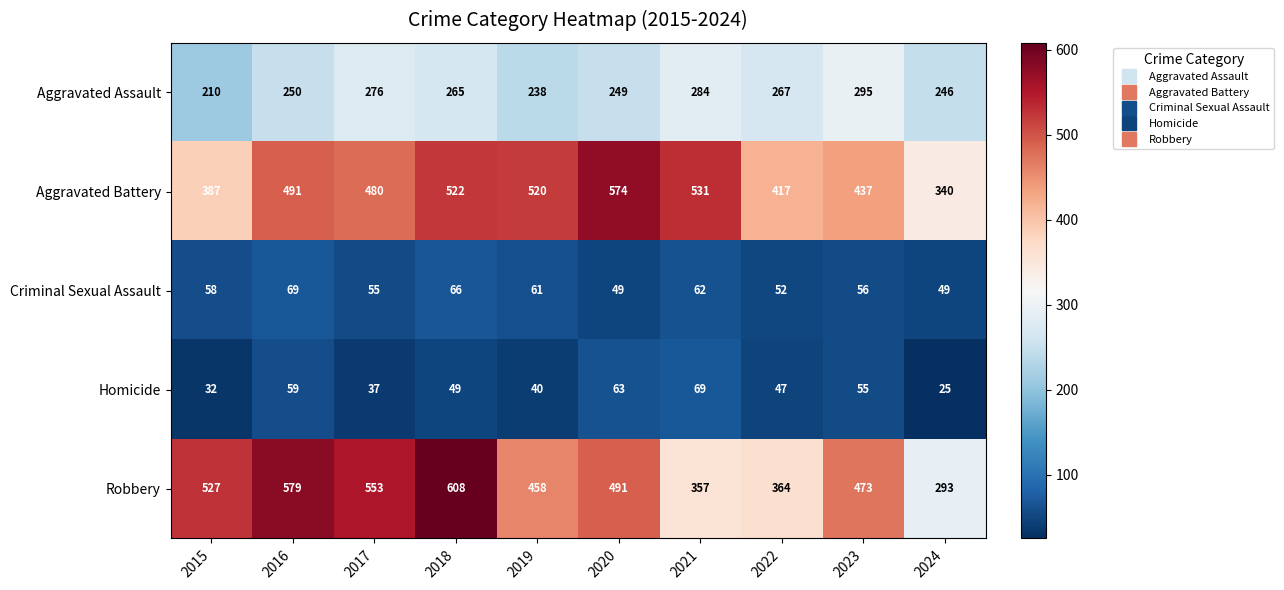

What is the total value across all series at 2021?

1303